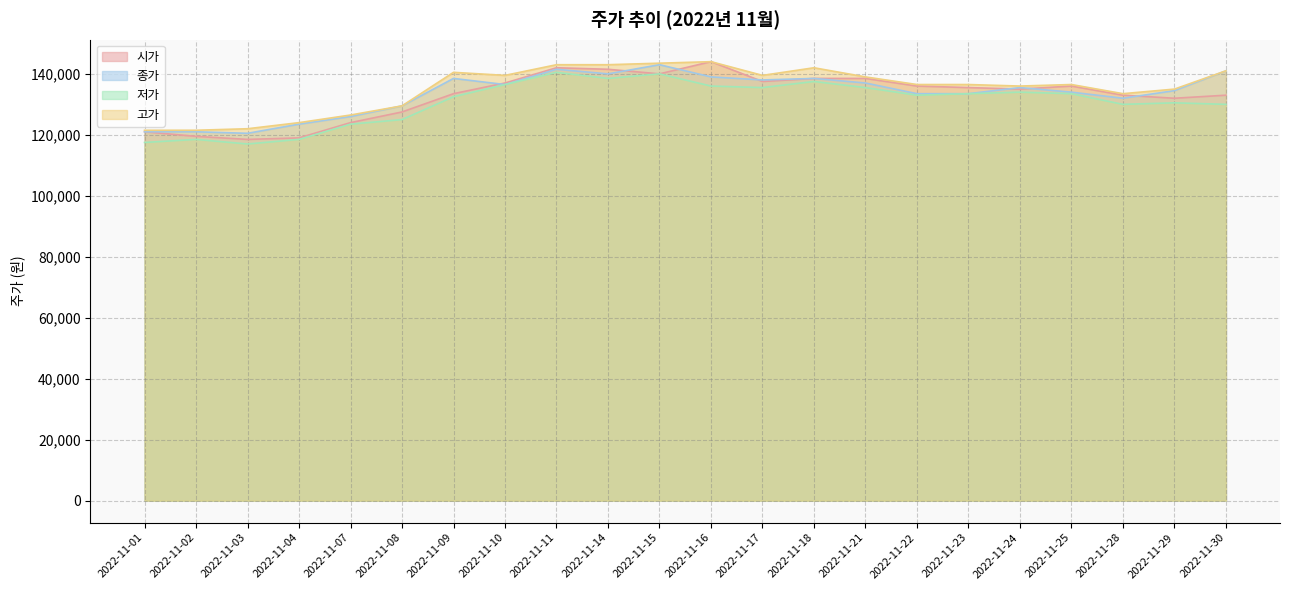

Does the chart have visible grid lines?

Yes